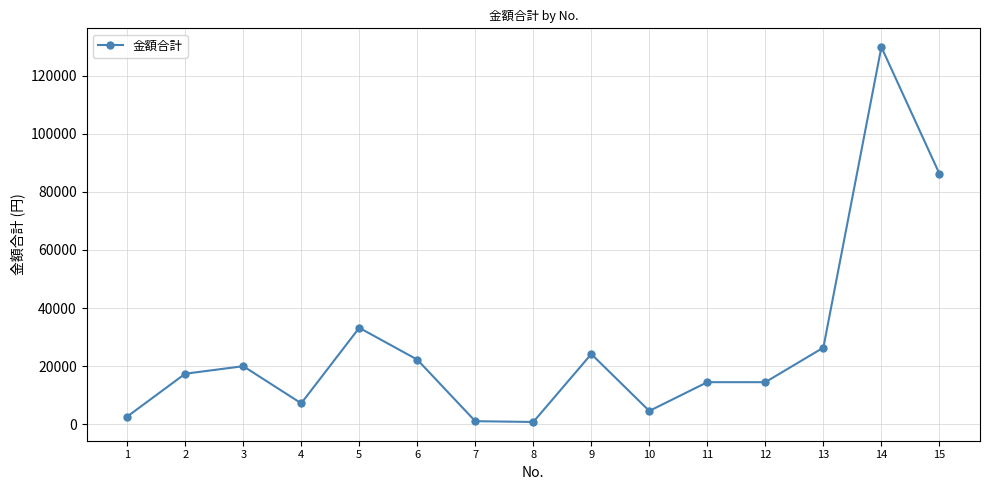

True or false: the data shows 42675 at 9.

False